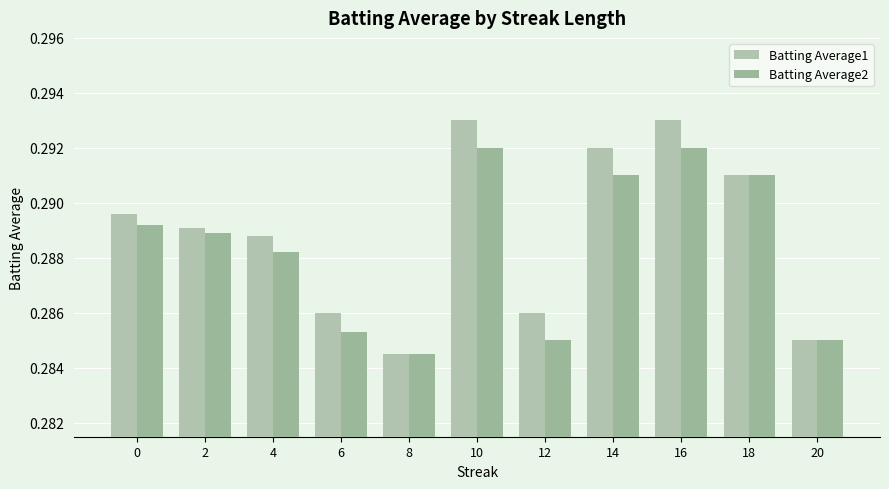

What is the total value across all series at 2?

0.6